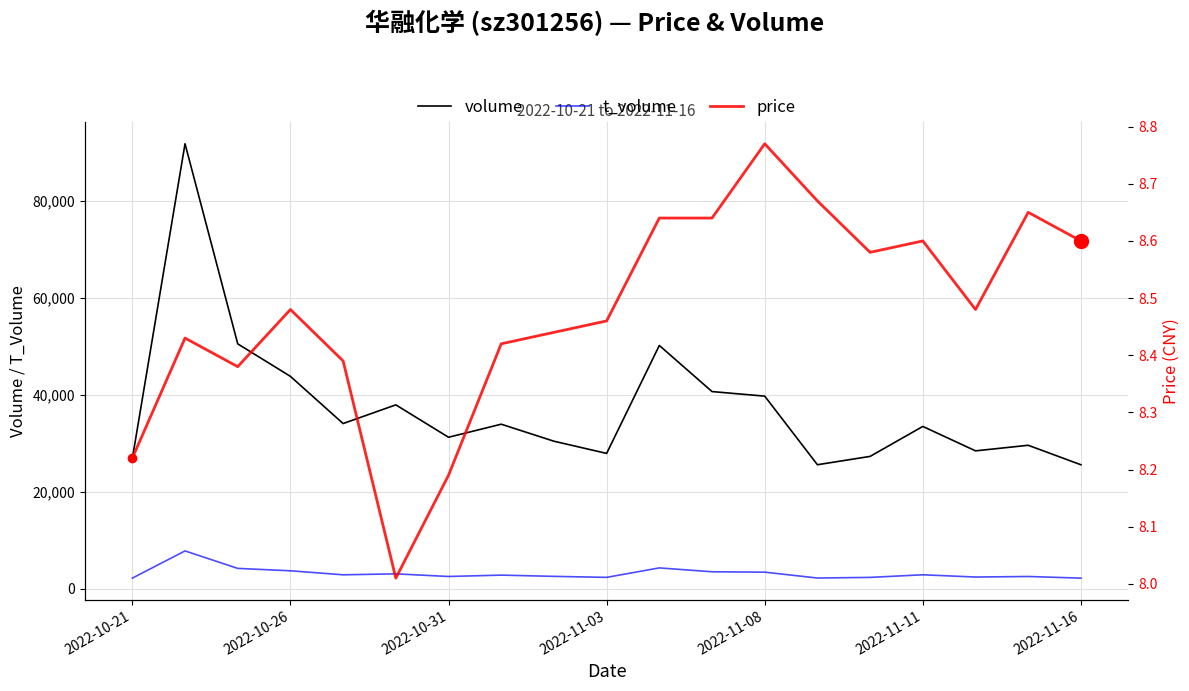

Reading right to left, what are all the values shown in this chart?

volume: 25567.0	29582.0	28432.0	33466.0	27293.0	25573.0	39709.0	40650.0	50156.0	27907.0	30420.0	33928.0	31235.0	37913.0	34061.0	43782.0	50483.0	91723.0	26824.0
t_volume: 2203.0	2540.0	2428.0	2893.0	2354.0	2224.0	3434.0	3513.0	4311.0	2361.0	2566.0	2823.0	2541.0	3086.0	2886.0	3716.0	4209.0	7812.0	2203.0
price: 8.6	8.7	8.5	8.6	8.6	8.7	8.8	8.6	8.6	8.5	8.4	8.4	8.2	8.0	8.4	8.5	8.4	8.4	8.2